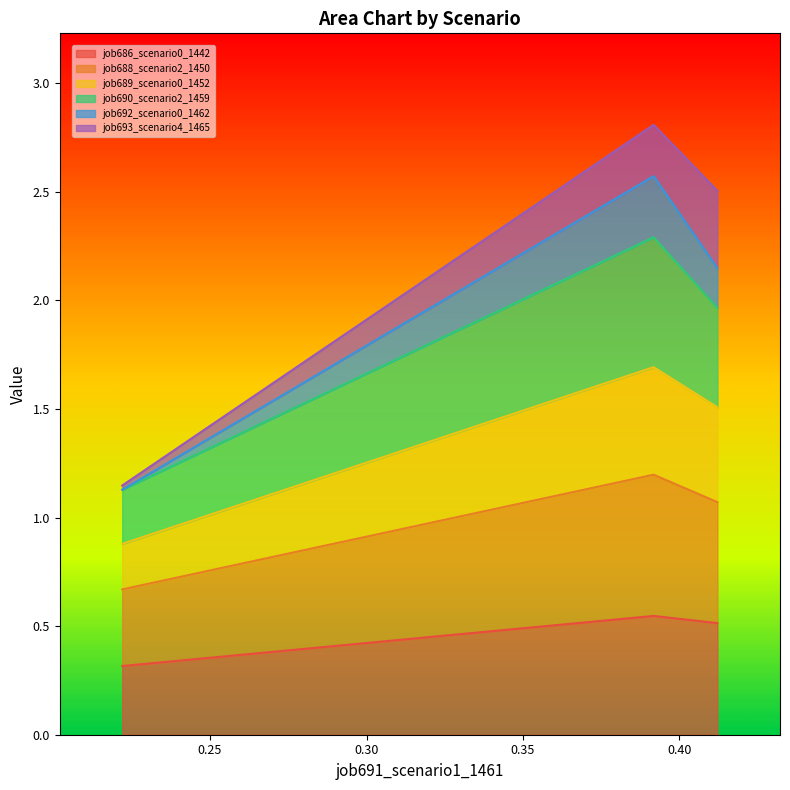

What is the minimum value for job686_scenario0_1442?

0.3